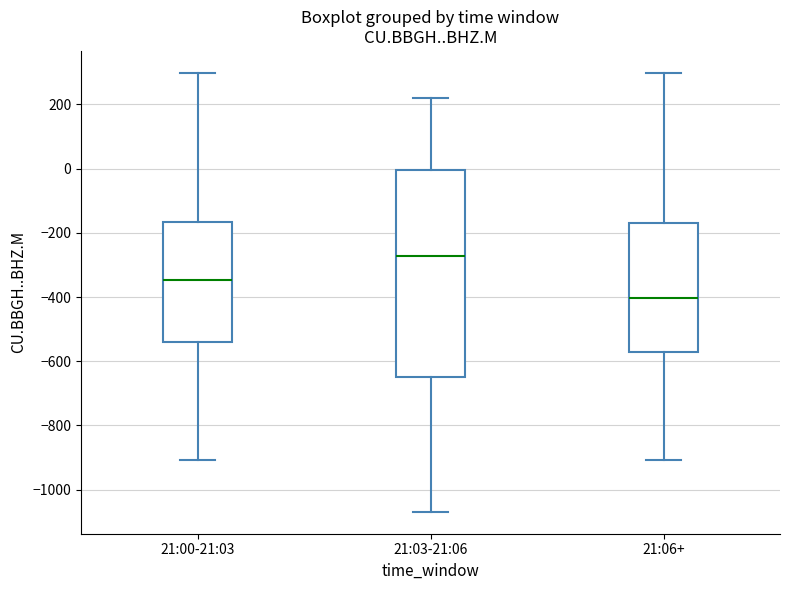

Reading left to right, transcribe this box plot: for each box, give where its median line is, the range the box spans, and where its two whiskers end, as read against the y-axis. The values are not printed on the chart, so give them approximately, as read against the axis.

21:00-21:03: median -340, box -540 to -160, whiskers -900 to 300
21:03-21:06: median -280, box -640 to 0, whiskers -1060 to 220
21:06+: median -400, box -580 to -160, whiskers -900 to 300